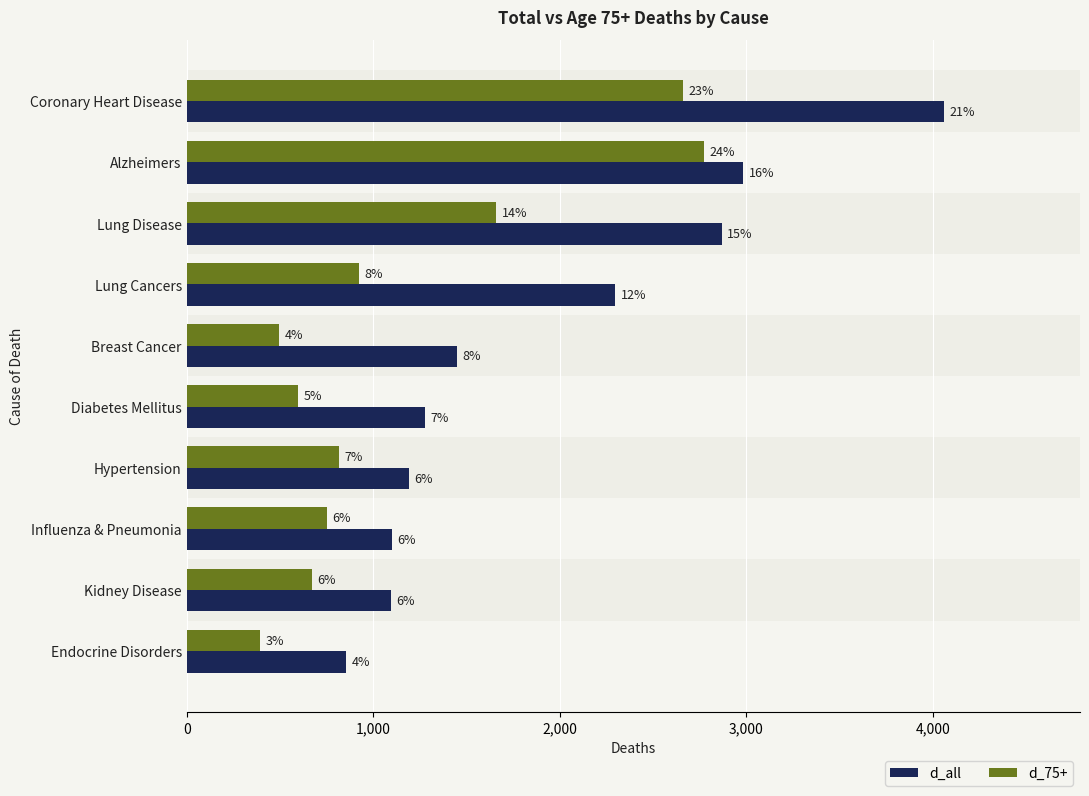

What are all the series names shown in the legend?

d_all, d_75+